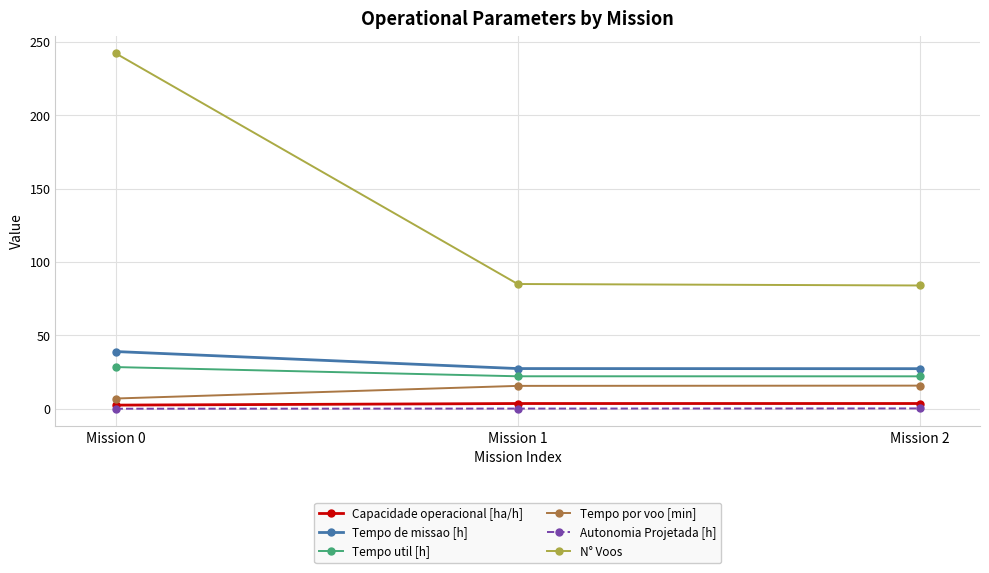

Which category has the highest value across all series?

Mission 0